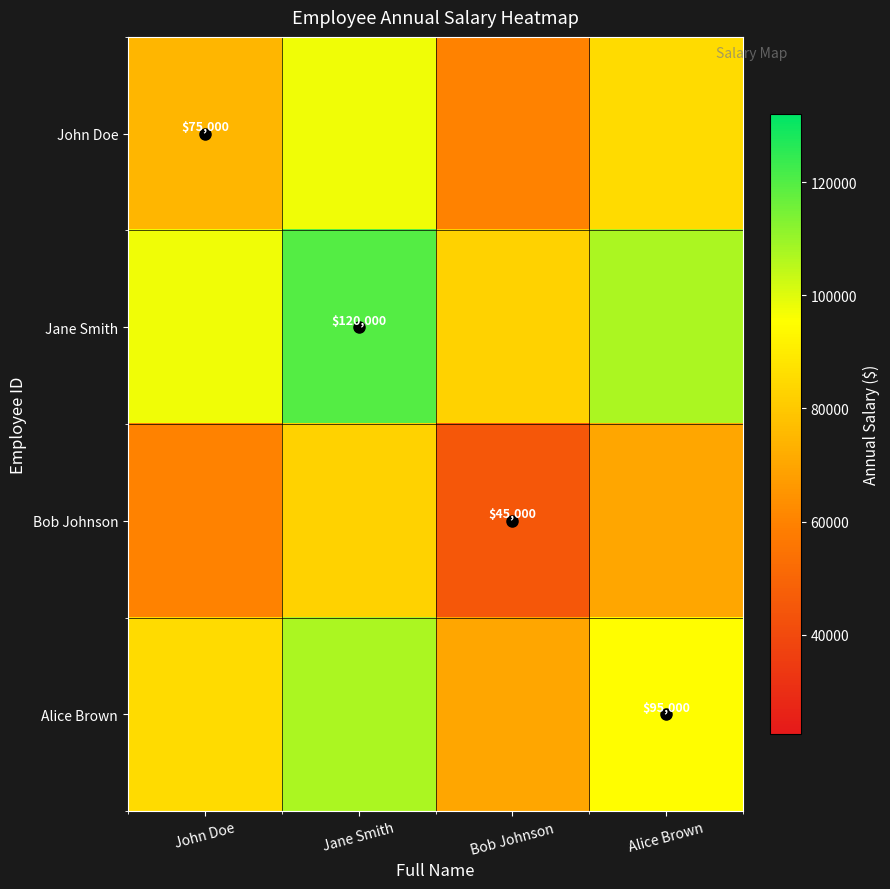

True or false: Alice Brown has a value of 95000 at Alice Brown.

True